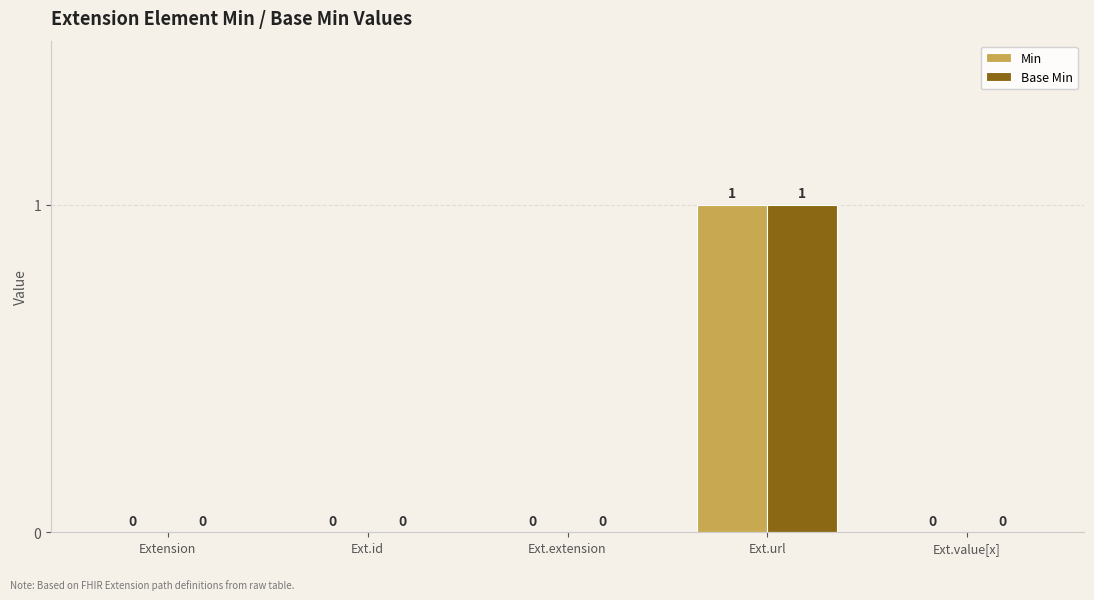

At which category is the sum across all series the highest?

Ext.url